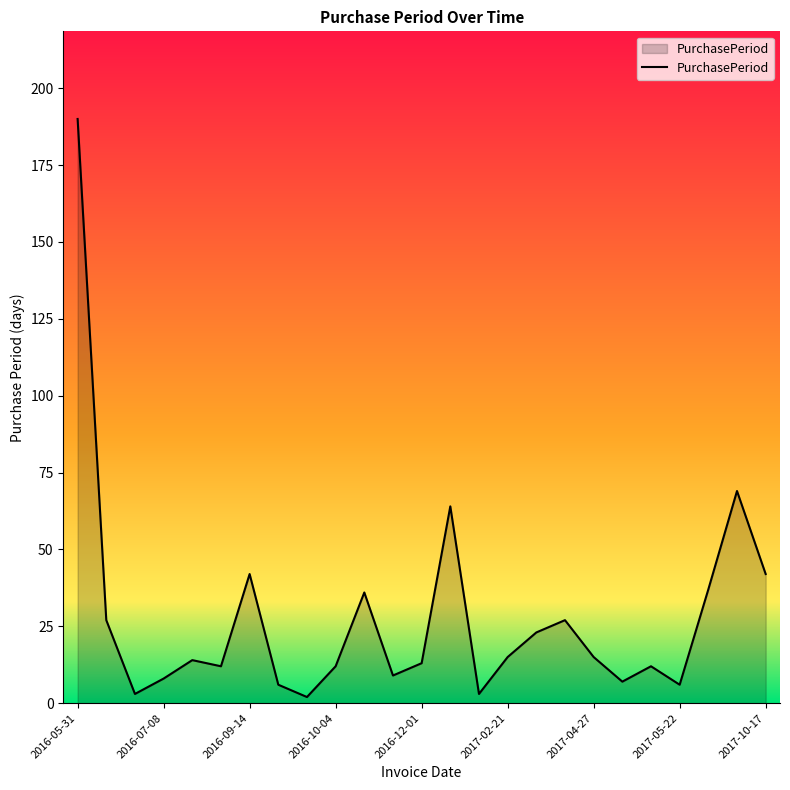

What is the greatest value displayed?

190